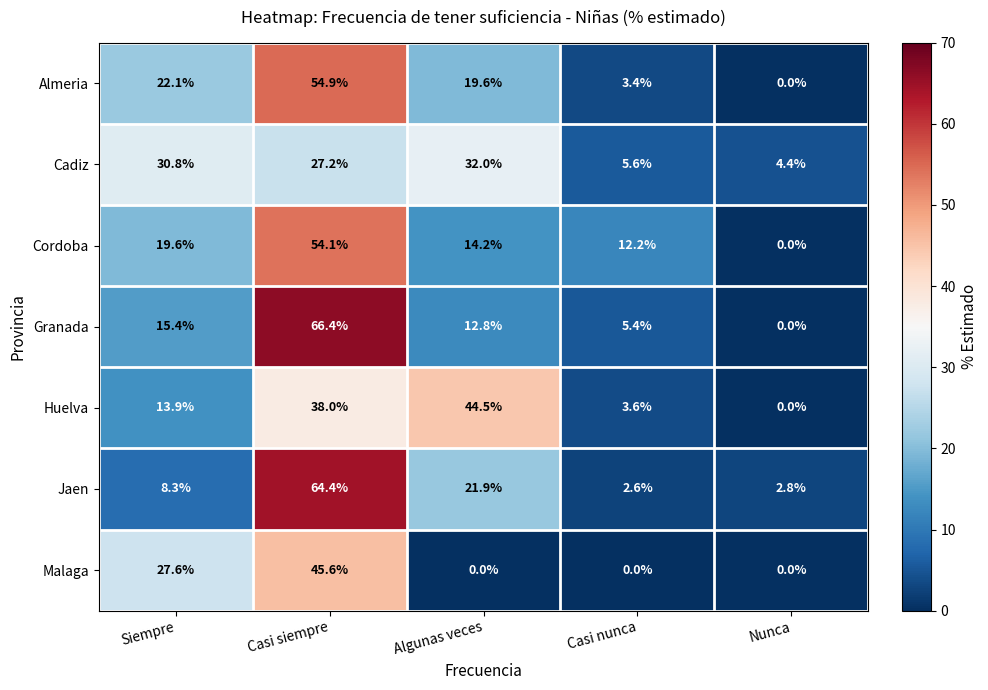

Which category has the highest value in the Almeria series?

Casi siempre